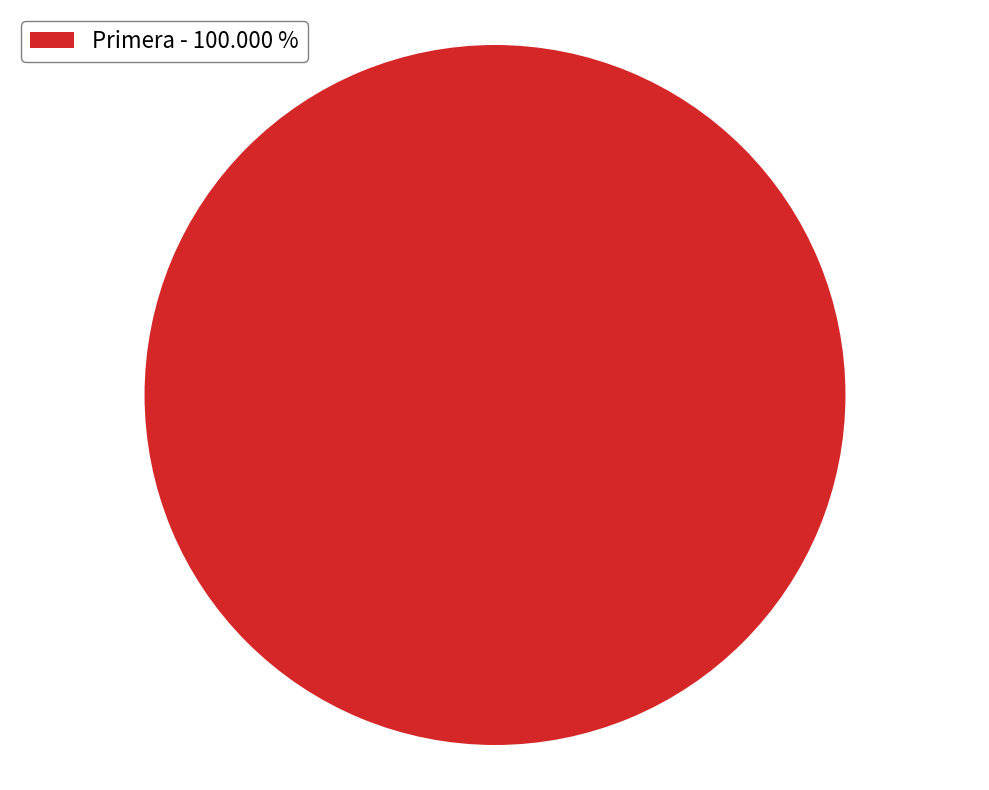

Count the number of slices in the pie.

1